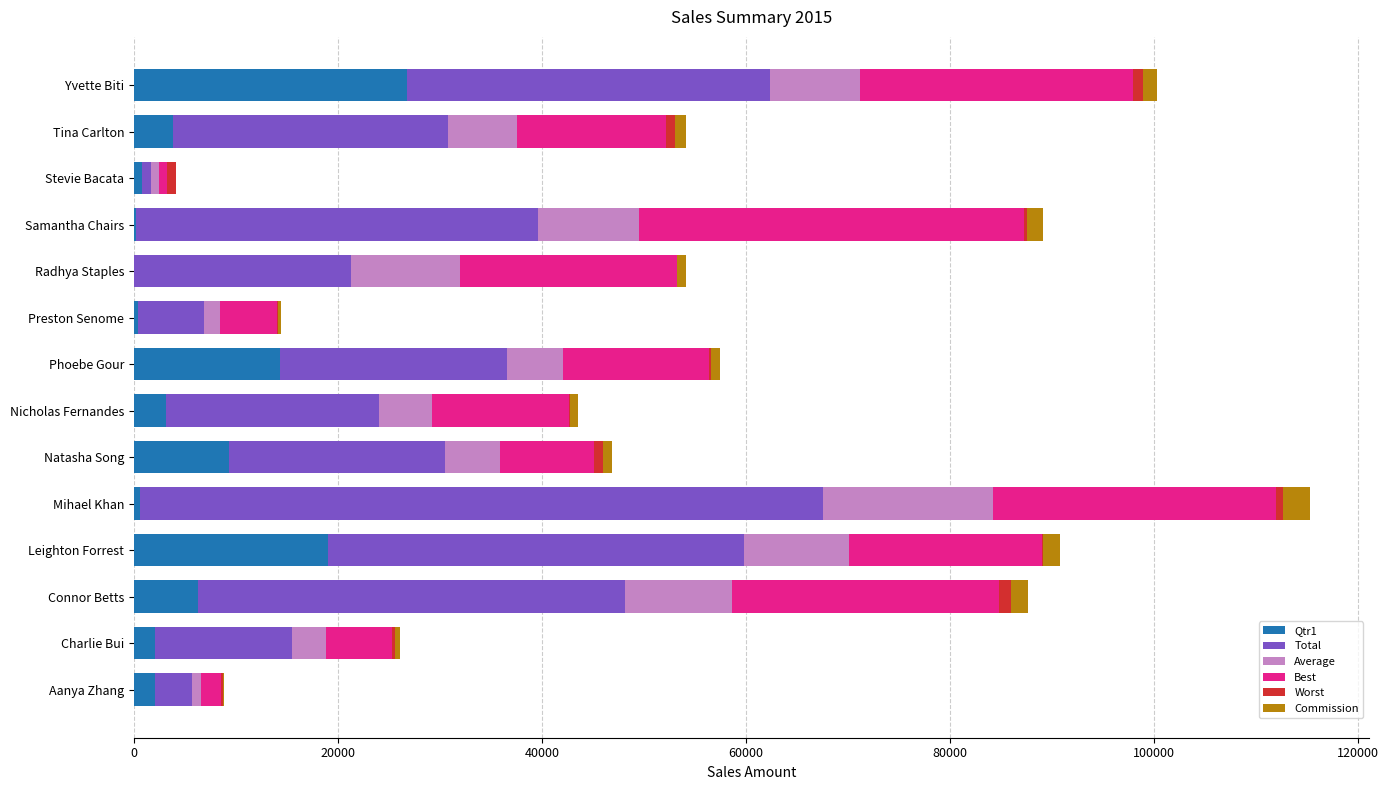

At which category is the sum across all series the highest?

Mihael Khan